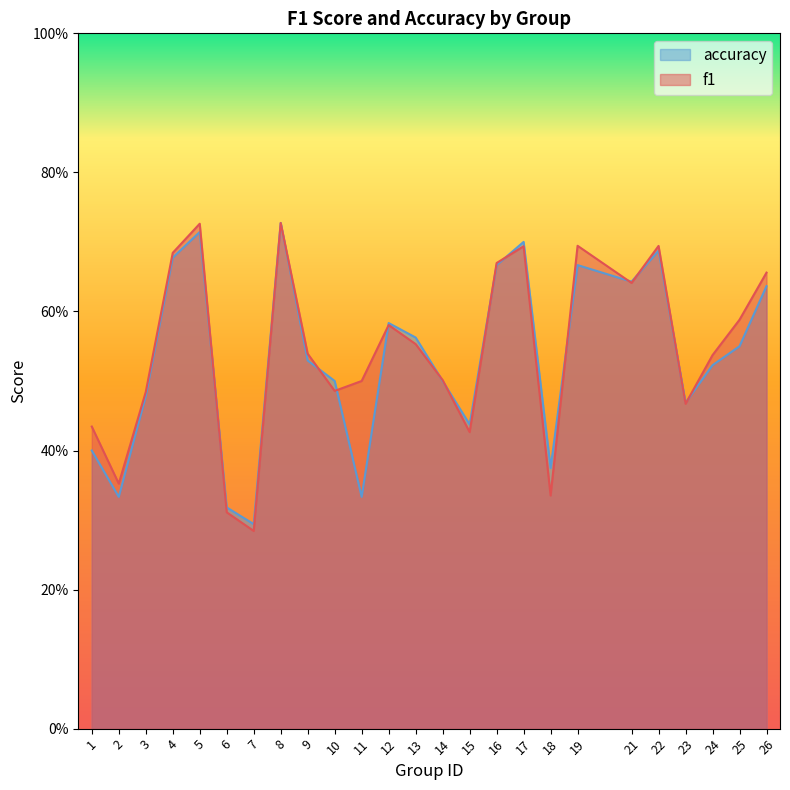

What is the difference between the maximum and minimum values in the accuracy series?

0.4